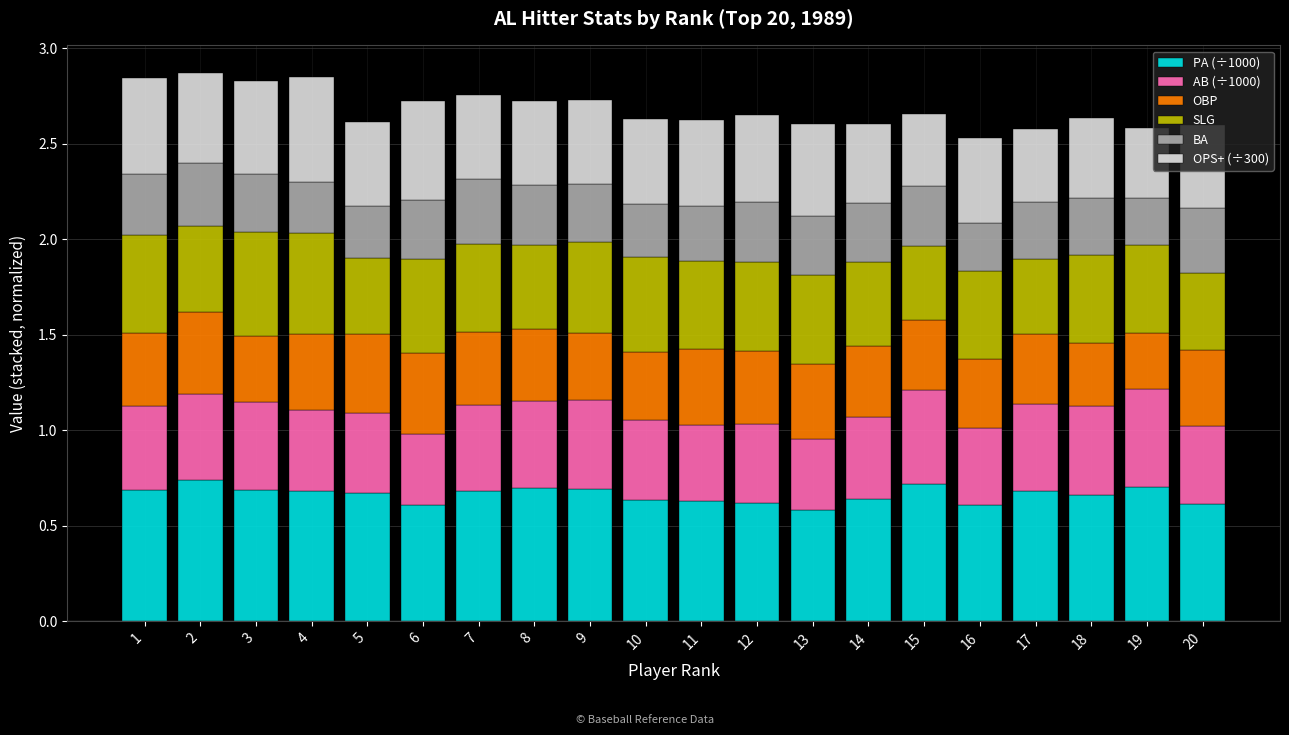

Where is PA (÷1000) nearest to the value 0?

13